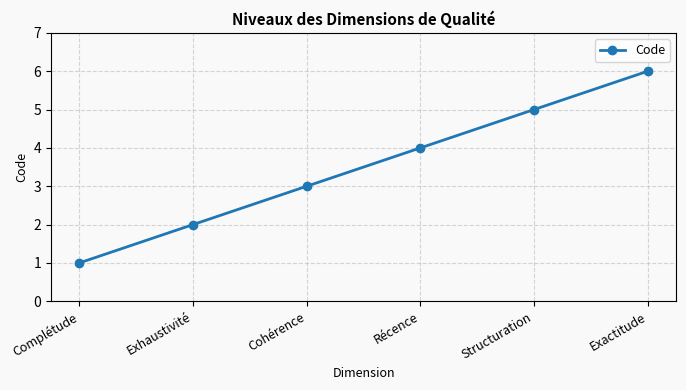

Reading left to right, list all the values displayed in this chart.

Complétude=1	Exhaustivité=2	Cohérence=3	Récence=4	Structuration=5	Exactitude=6